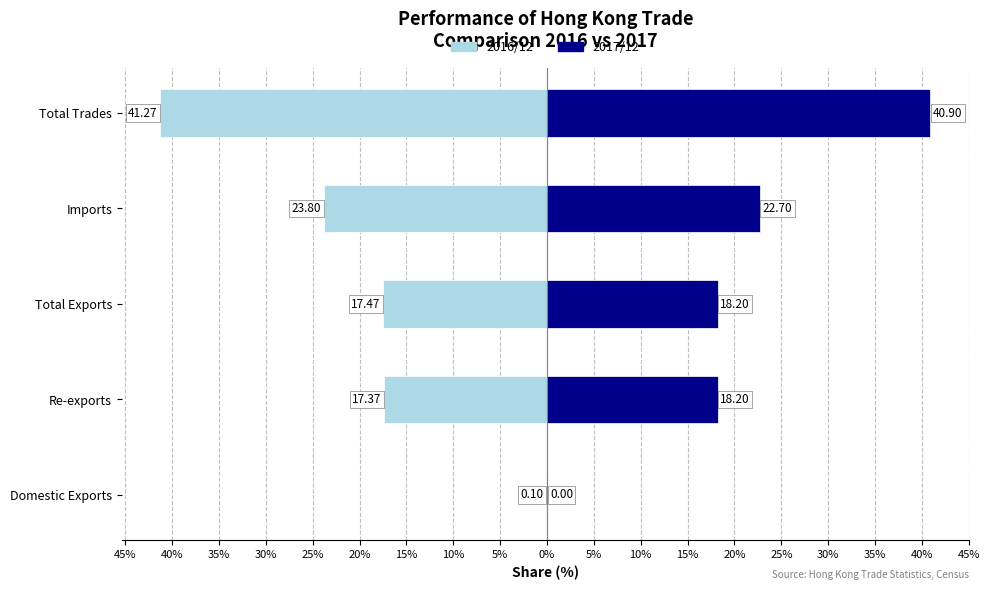

What is the value of the 2016/12 bar at the 4th from the left?

-23.8